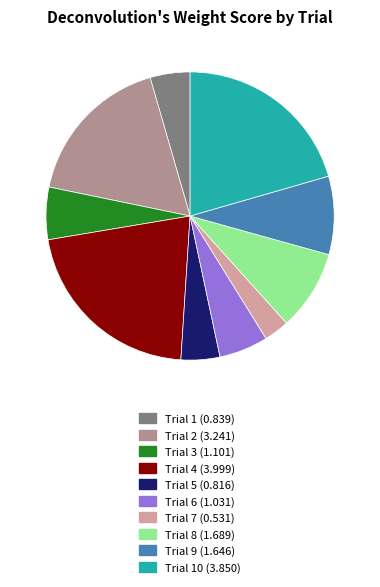

Is there any slice that represents more than half of the pie?

No